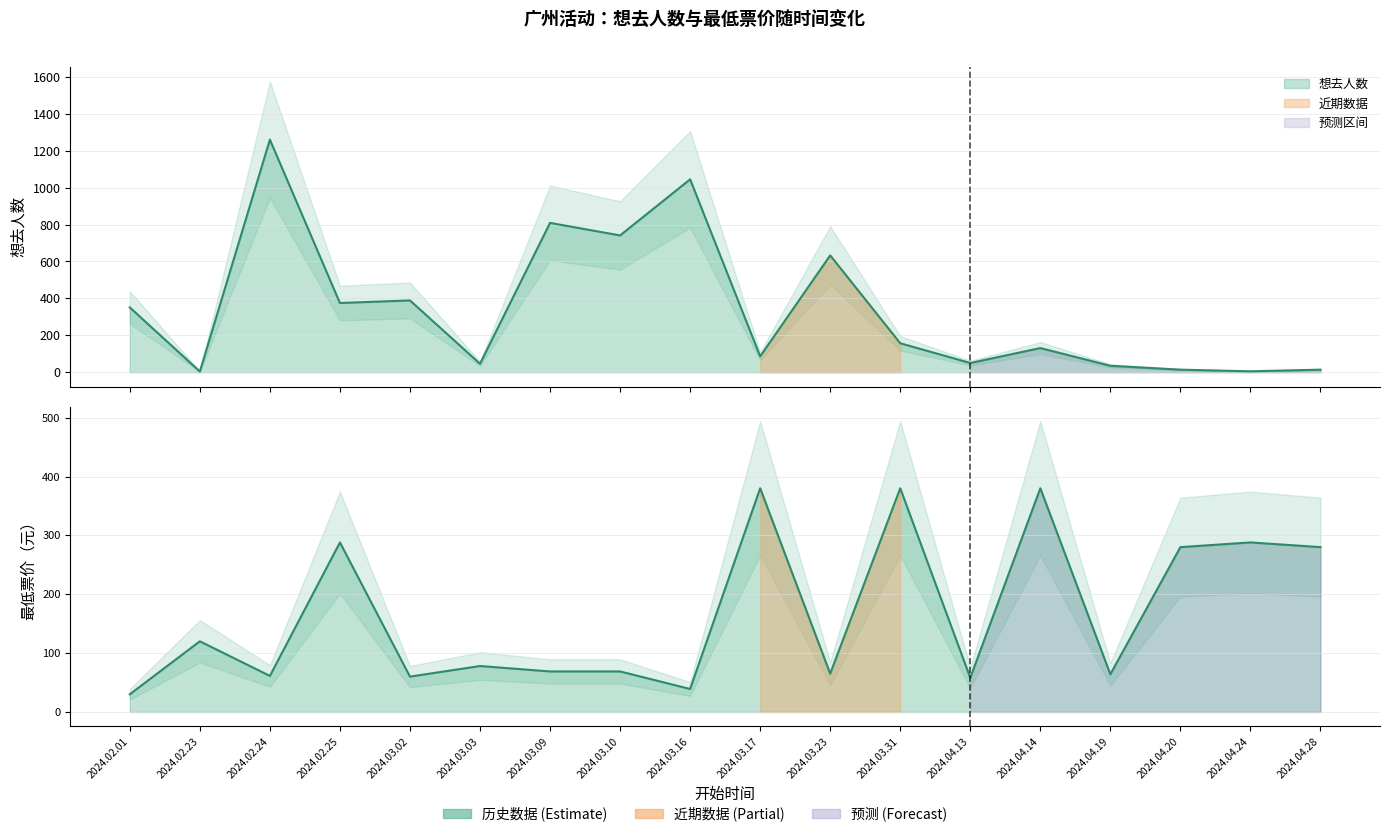

How many interior local valleys does the 最低票价_numeric series have?

6